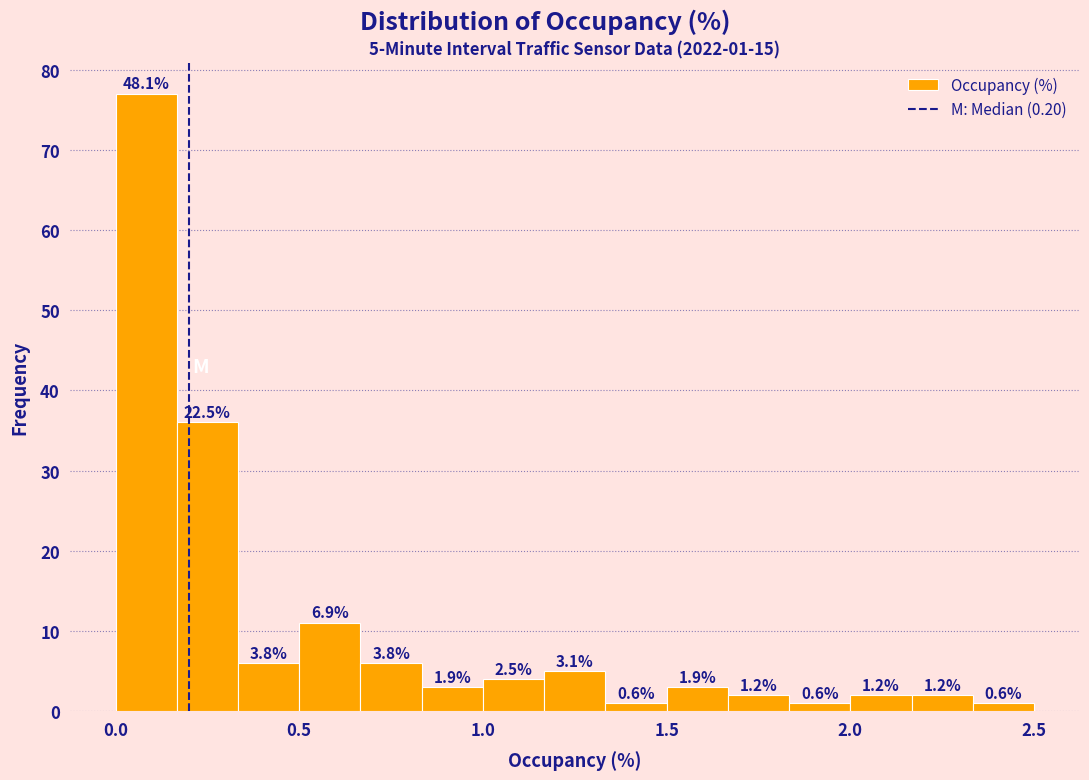

Read against the x-axis, roughly where is the centre of the tallest bar?

0.10